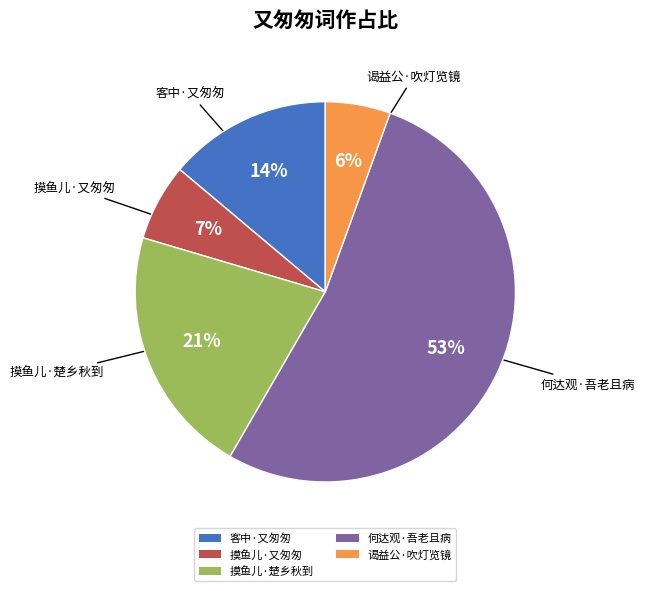

True or false: 摸鱼儿·又匆匆 accounts for 1% of the total.

False